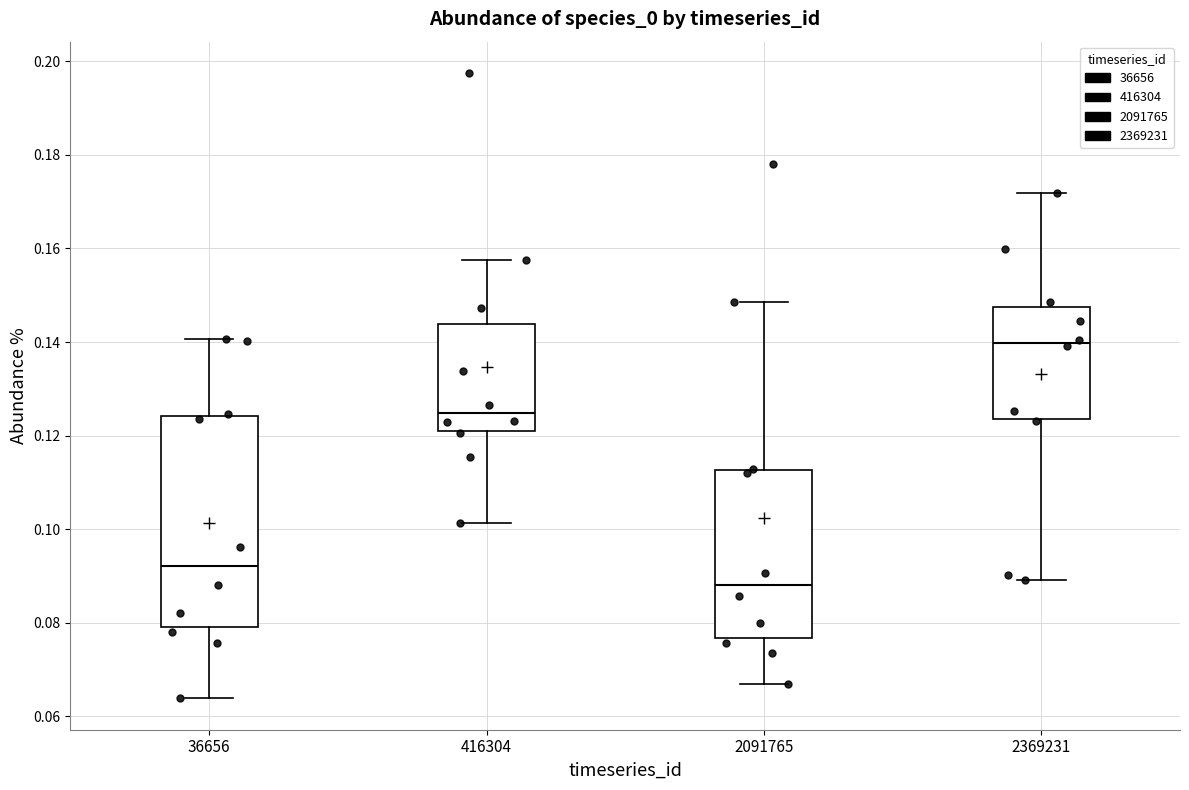

Reading left to right, transcribe this box plot: for each box, give where its median line is, the range the box spans, and where its two whiskers end, as read against the y-axis. The values are not printed on the chart, so give them approximately, as read against the axis.

36656: median 0.092, box 0.080 to 0.124, whiskers 0.064 to 0.140
416304: median 0.124, box 0.122 to 0.144, whiskers 0.102 to 0.158
2091765: median 0.088, box 0.076 to 0.112, whiskers 0.068 to 0.148
2369231: median 0.140, box 0.124 to 0.148, whiskers 0.090 to 0.172